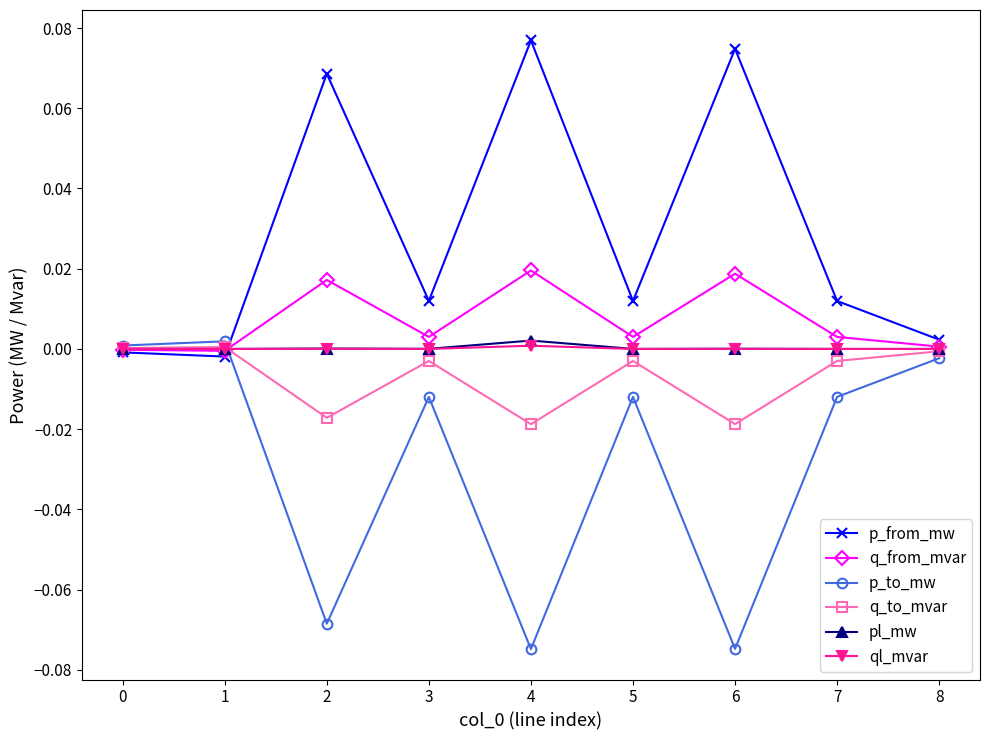

After their last crossing, which series has the higher values: p_from_mw or p_to_mw?

p_from_mw